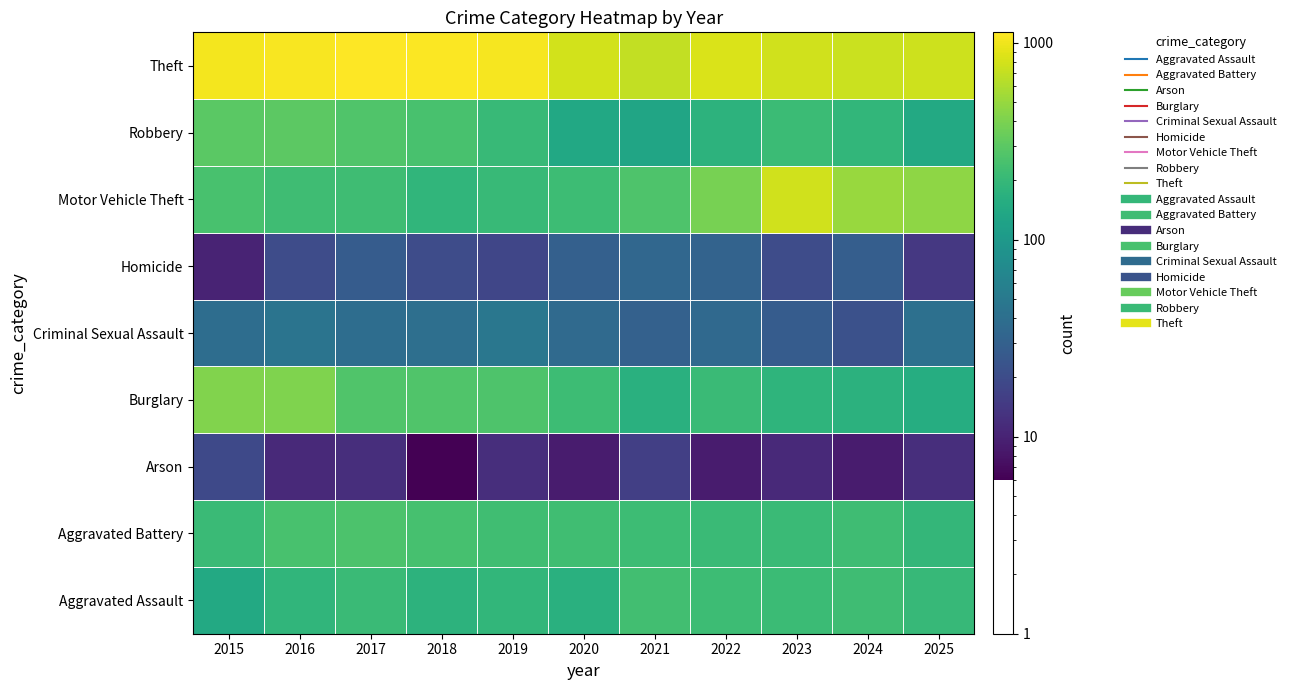

Between 2020 and 2022, which series saw the biggest shift?

Motor Vehicle Theft